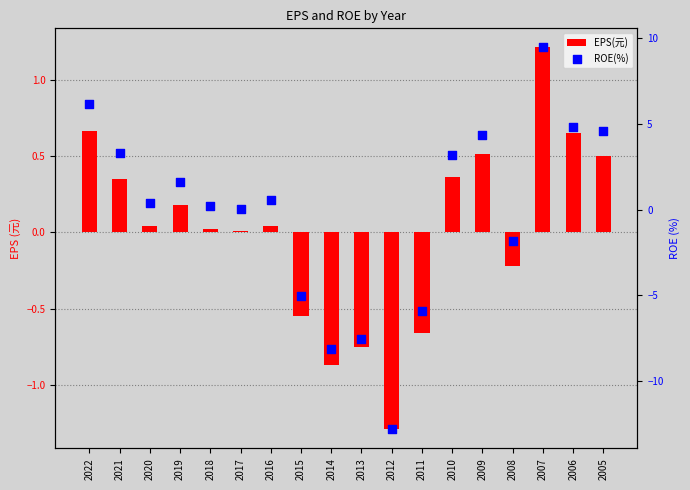

At which category is the sum across all series the highest?

2007